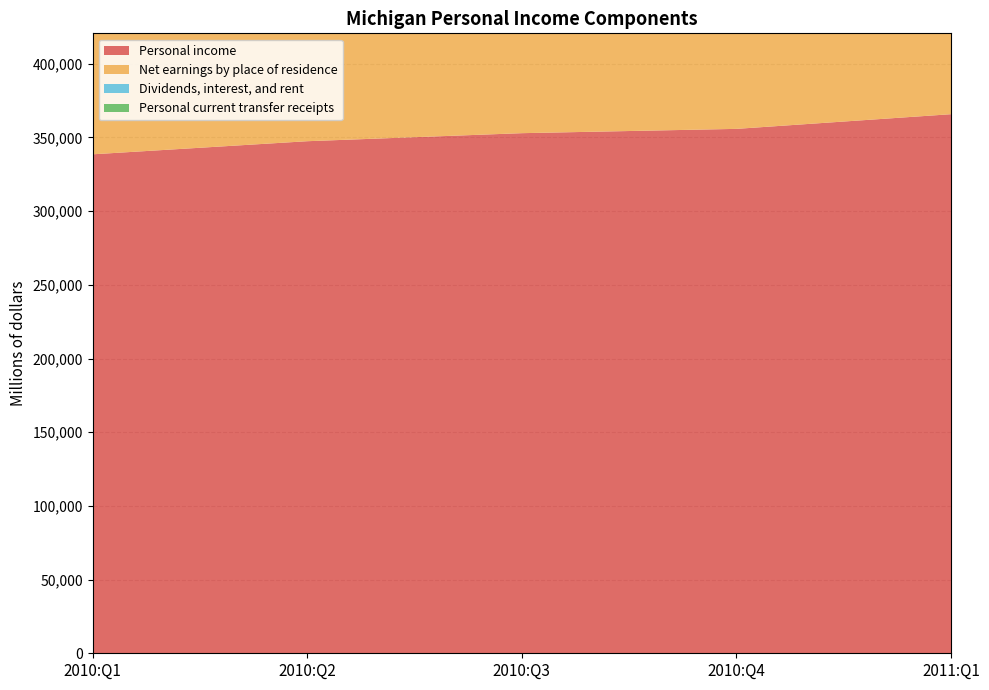

Reading left to right, list all the values displayed in this chart.

Personal income: 338548.5	347438.7	352893.2	355812.7	365767.4
Net earnings by place of residence: 205574.9	213304.6	217741.1	217978.3	225175.4
Dividends, interest, and rent: 50413.8	51520.8	52483.3	54936.9	57915.6
Personal current transfer receipts: 82559.8	82613.3	82668.8	82897.5	82676.5